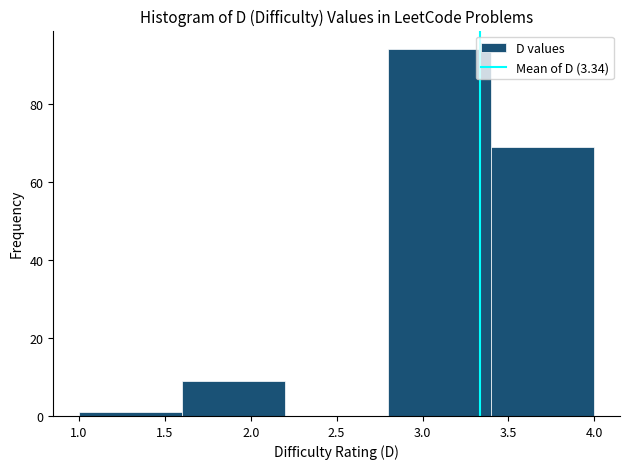

Reading left to right, transcribe this chart: for each bar, give the range it covers on the x-axis and its height. The values are not printed on the chart, so give them approximately, as read against the axis.

1.0 to 1.6: under 2
1.6 to 2.2: 10
2.2 to 2.8: 0
2.8 to 3.4: 94
3.4 to 4.0: 70